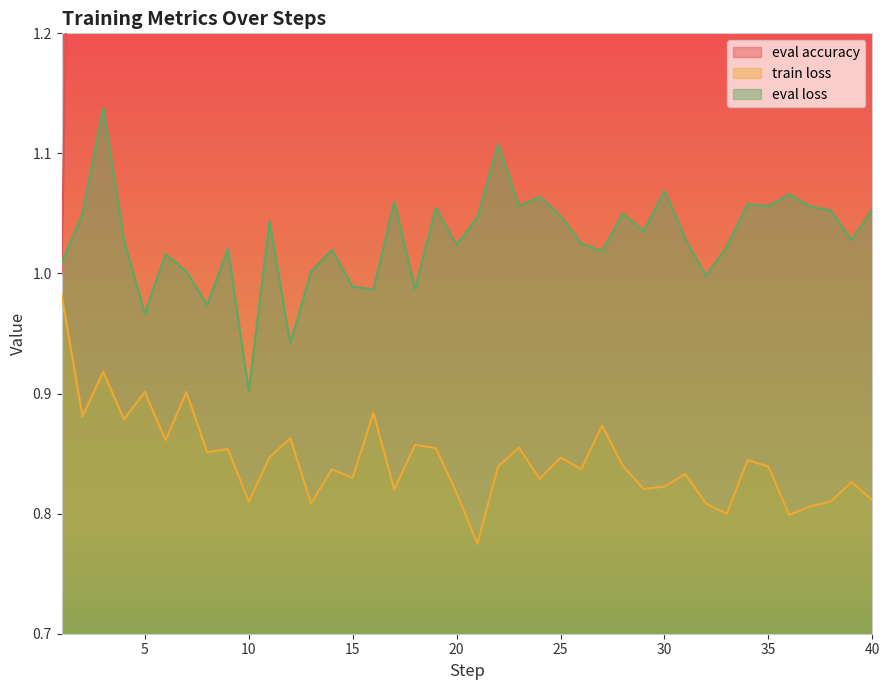

The value of train loss at 19 is 0.9. True or false?

True